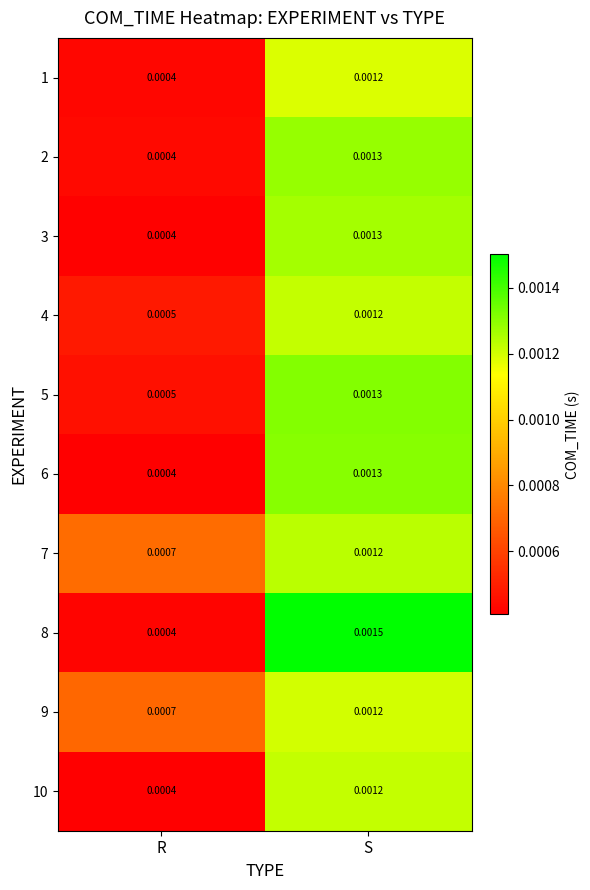

At which label is 6 closest to 0?

R